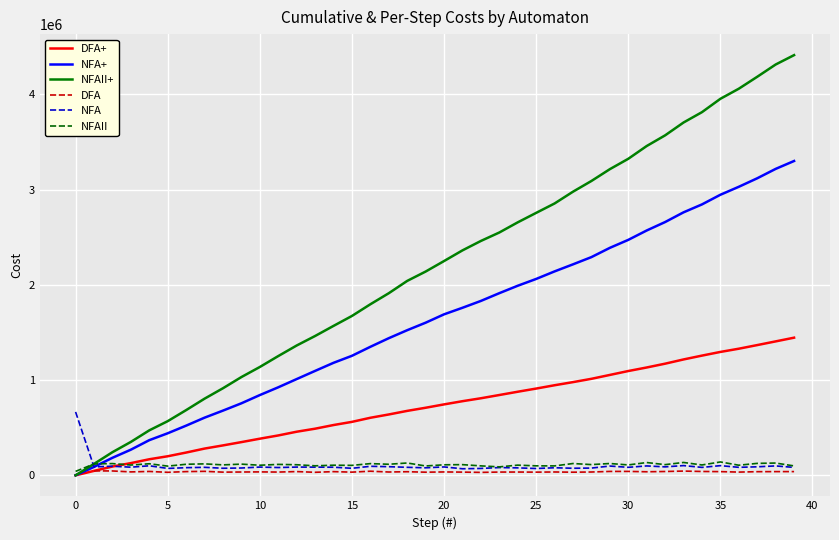

What is the maximum value for NFAII?

140236.2